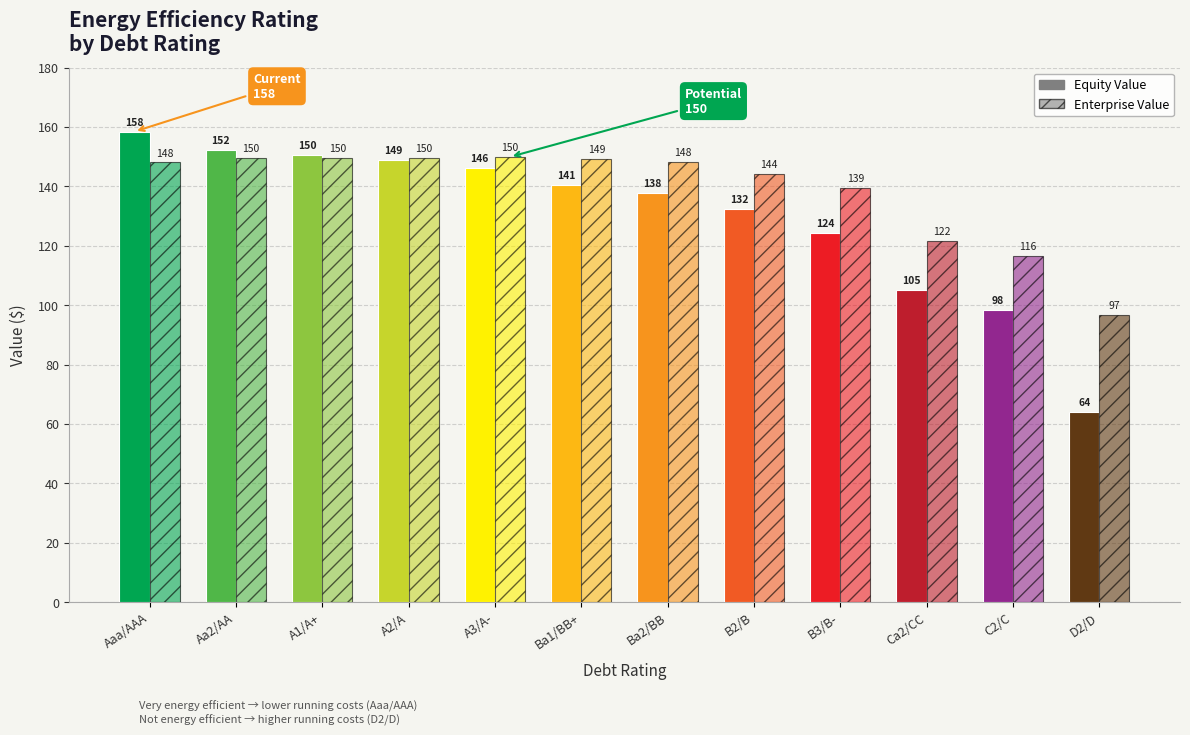

What position from the right is A3/A-?

8